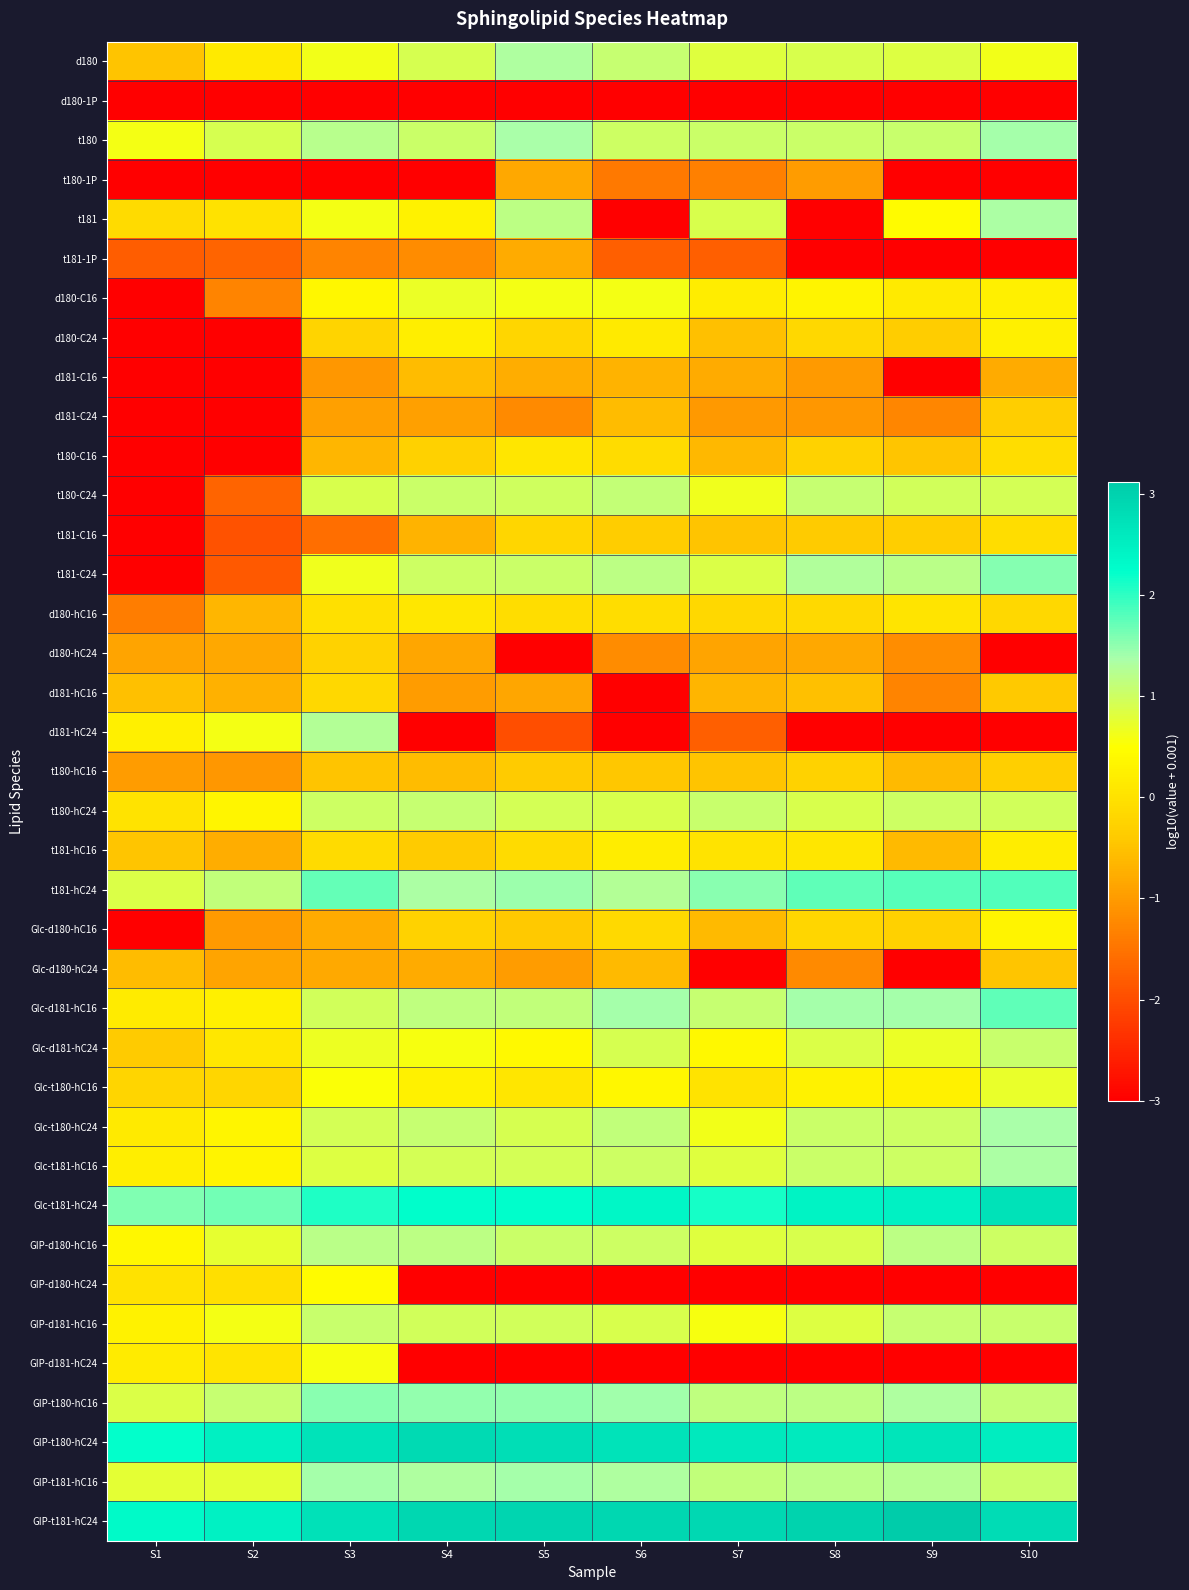

Which series has the largest total across all categories?

GIP-t181-hC24